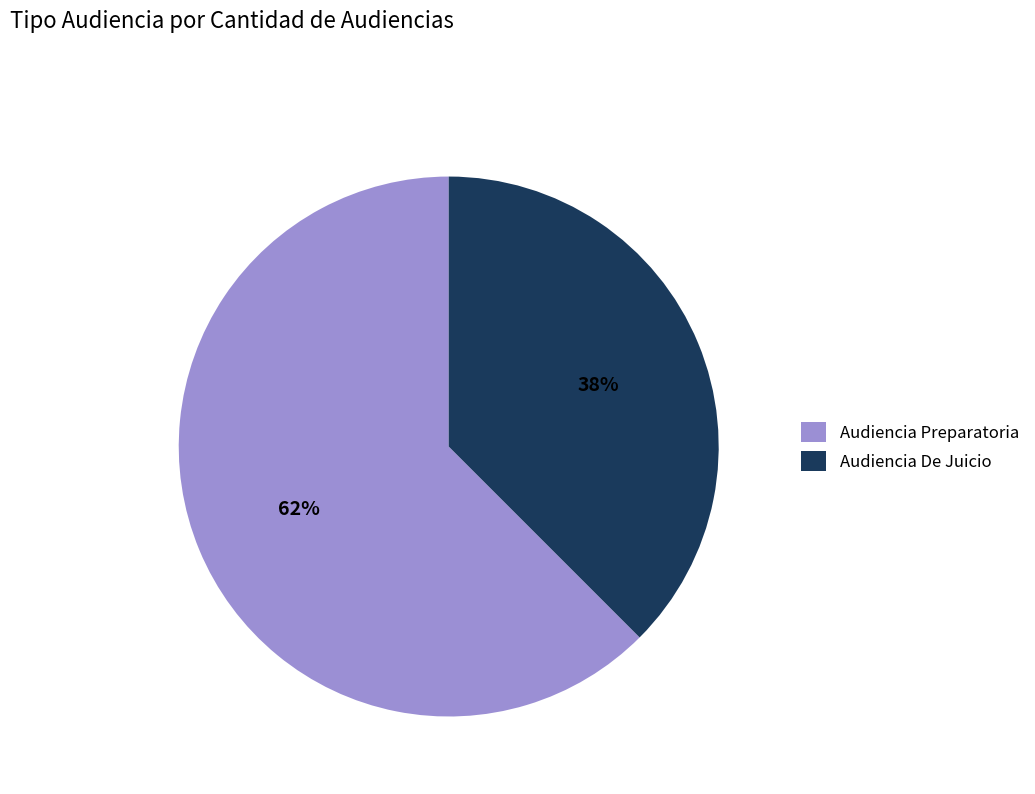

What percentage is the Audiencia Preparatoria slice, to the nearest percent?

62%